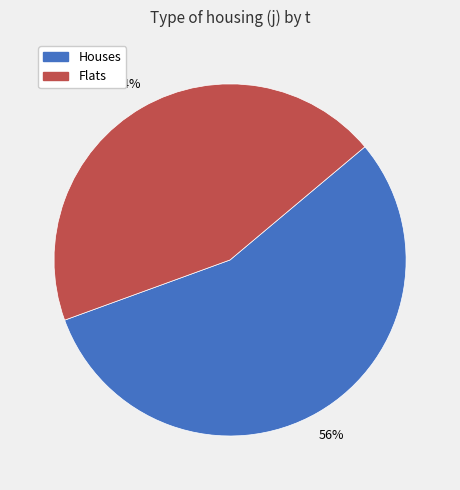

To the nearest percent, what portion does Flats represent?

44%